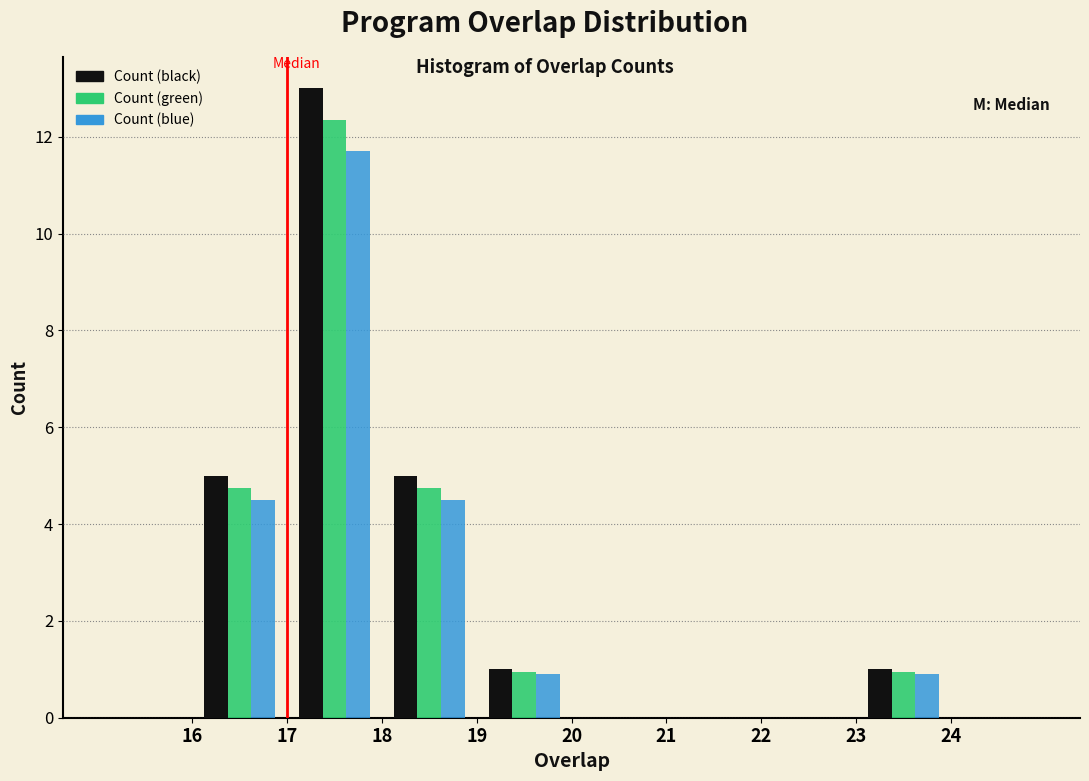

In the Count (black) series, which range on the x-axis has the tallest bar?

17 to 18